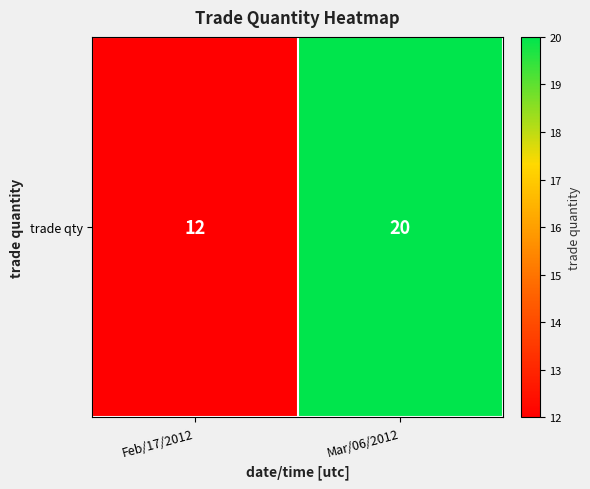

What is the change in value from Feb/17/2012 to Mar/06/2012?

+8